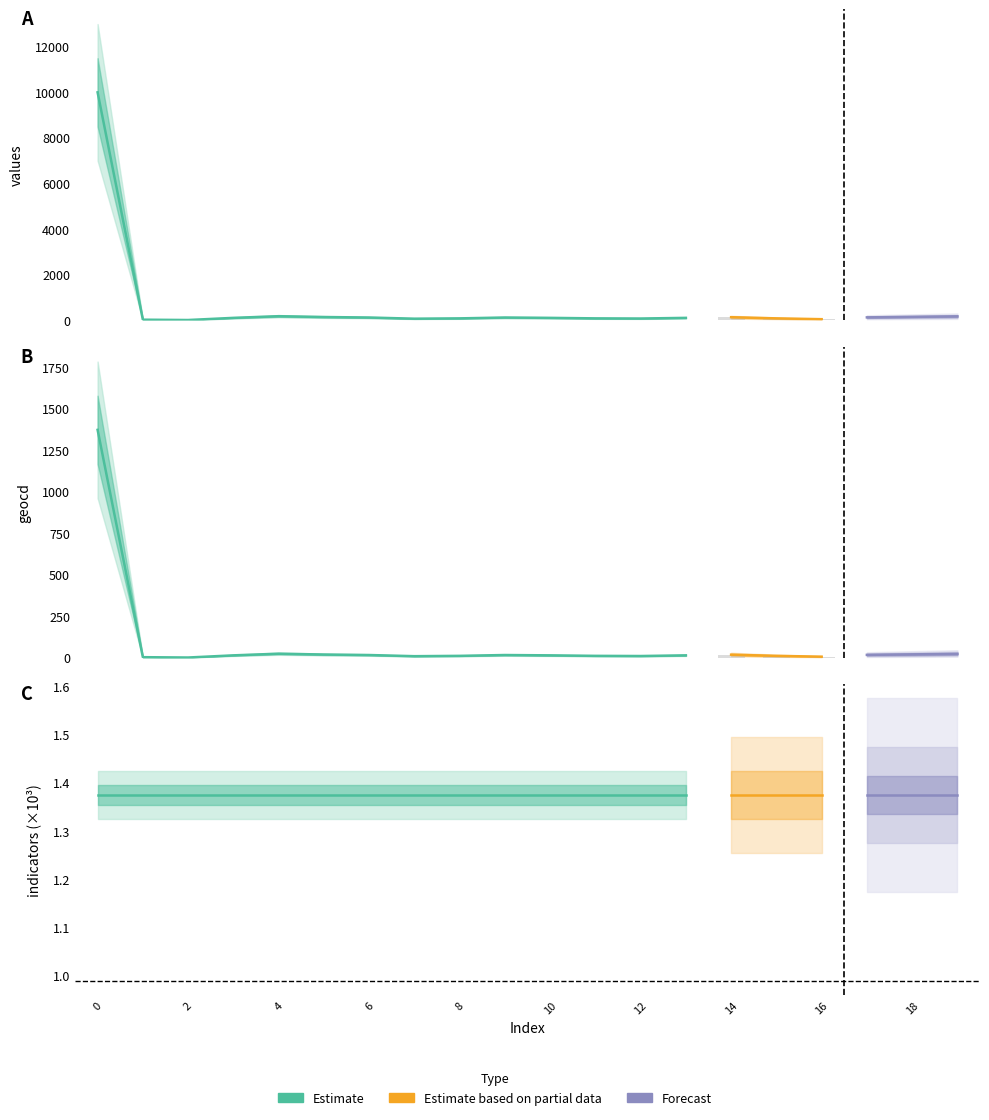

Which series has the largest total across all categories?

indicators